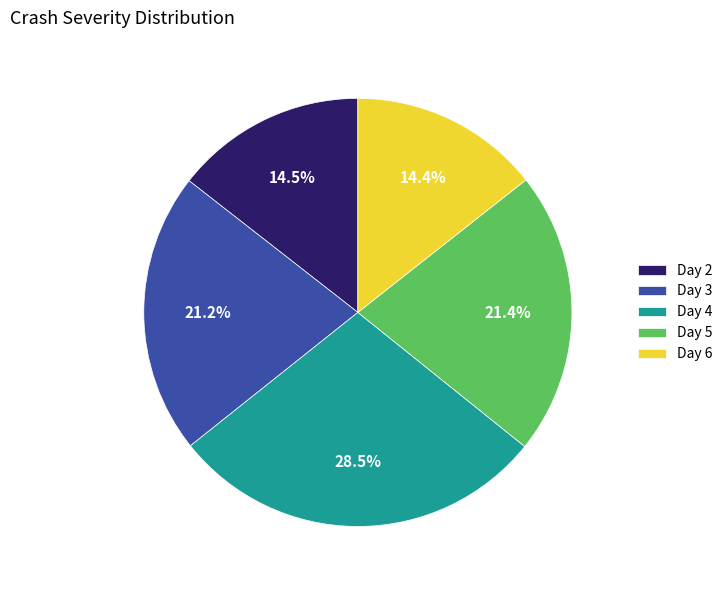

How many segments does this pie chart have?

5